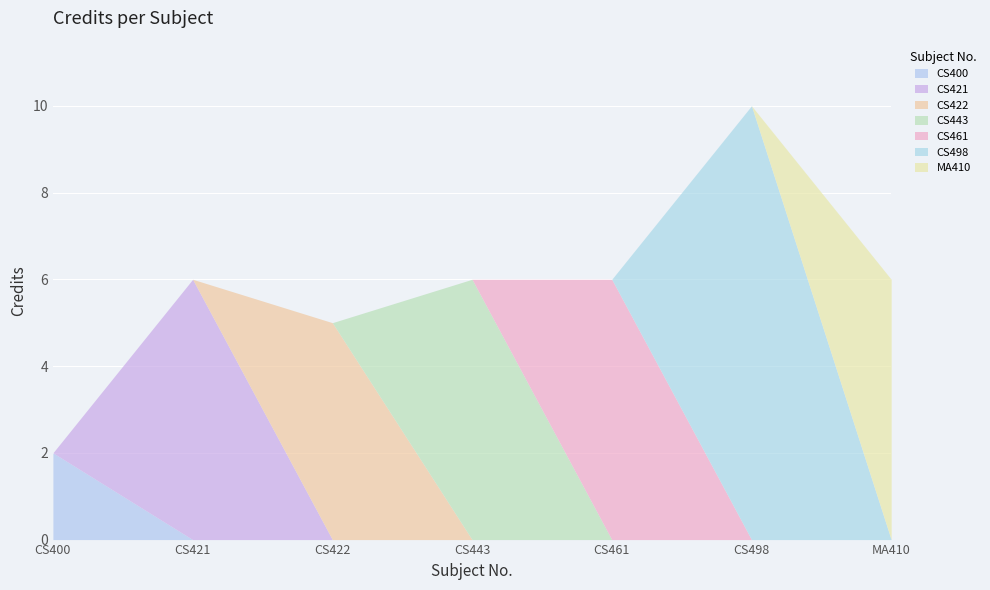

Reading left to right, what are all the values shown in this chart?

CS400=2	CS421=6	CS422=5	CS443=6	CS461=6	CS498=10	MA410=6